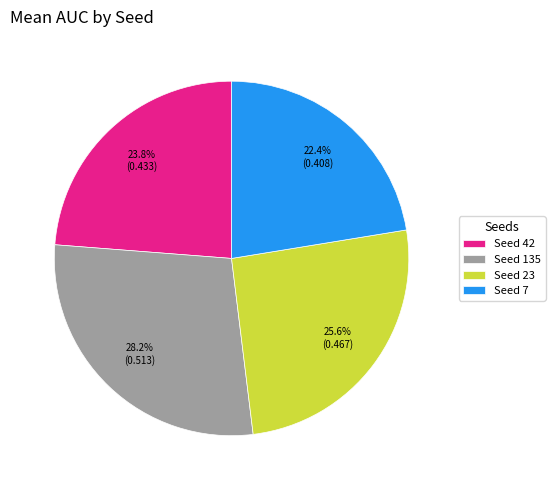

Is there a majority slice in this chart?

No